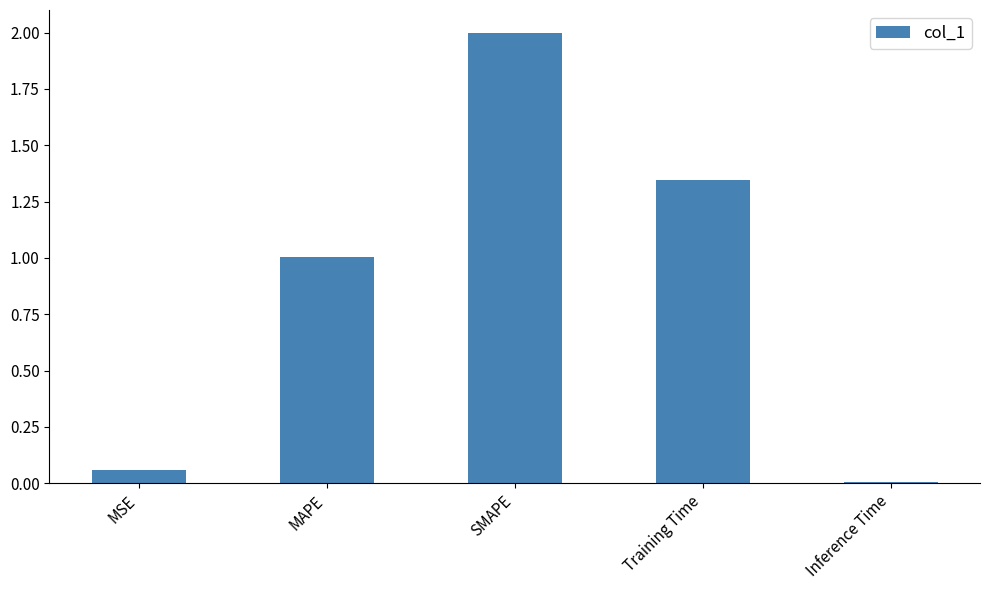

How many categories are shown in the chart?

5